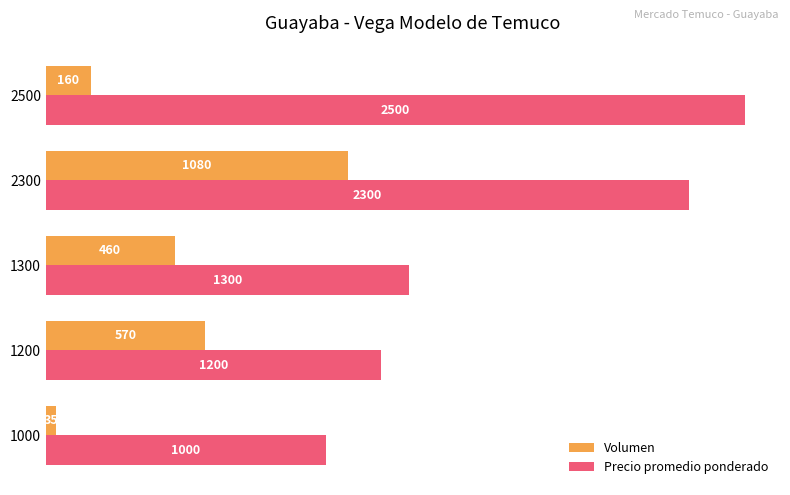

What are all the series names shown in the legend?

Volumen, Precio promedio ponderado